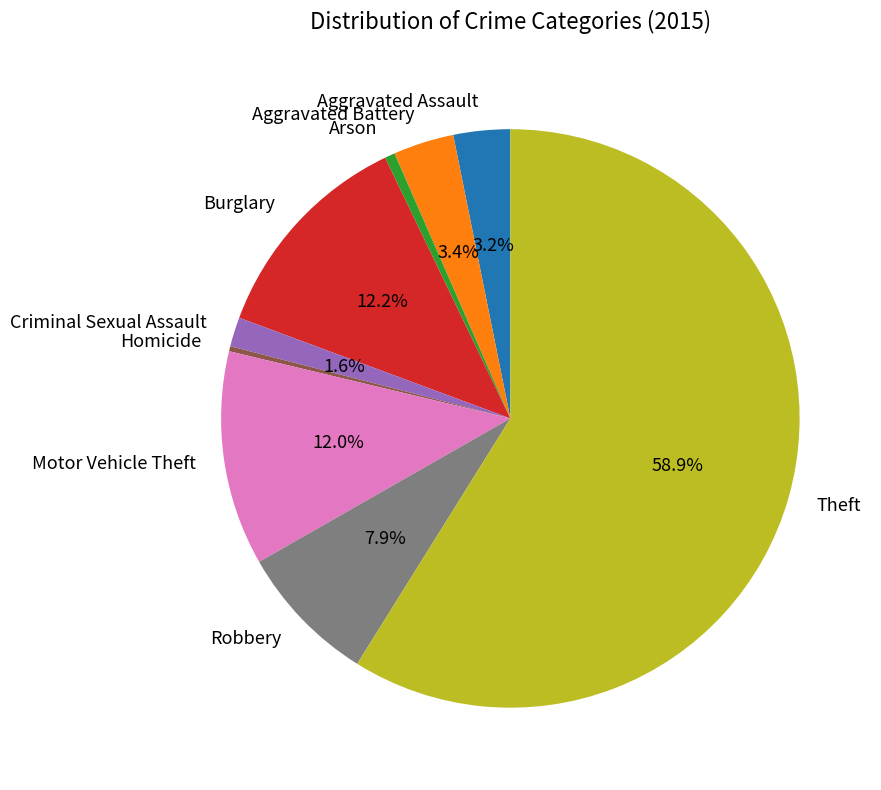

Is Theft the majority of the pie?

Yes